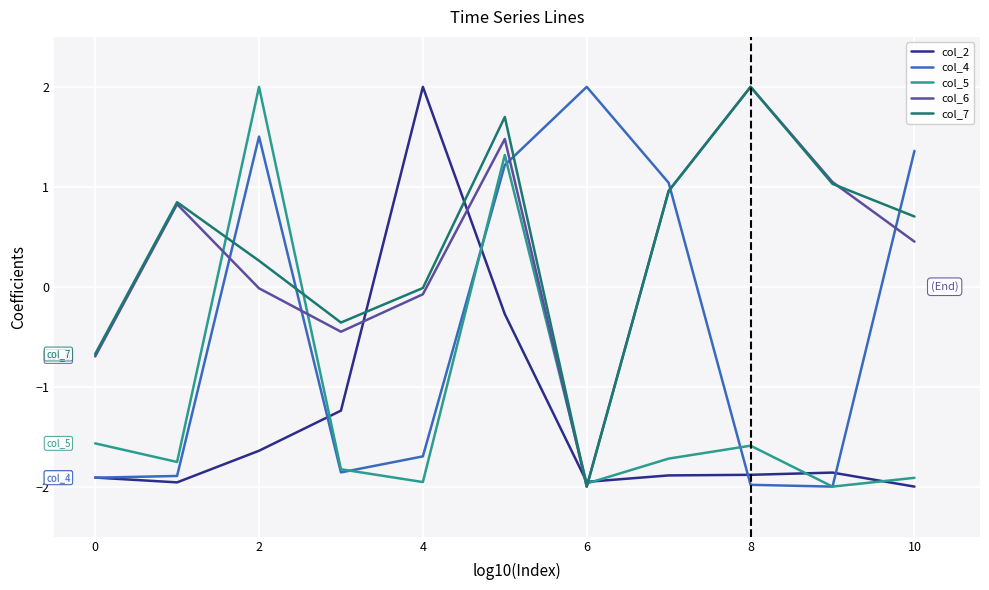

What is the maximum value for col_4?

2.0